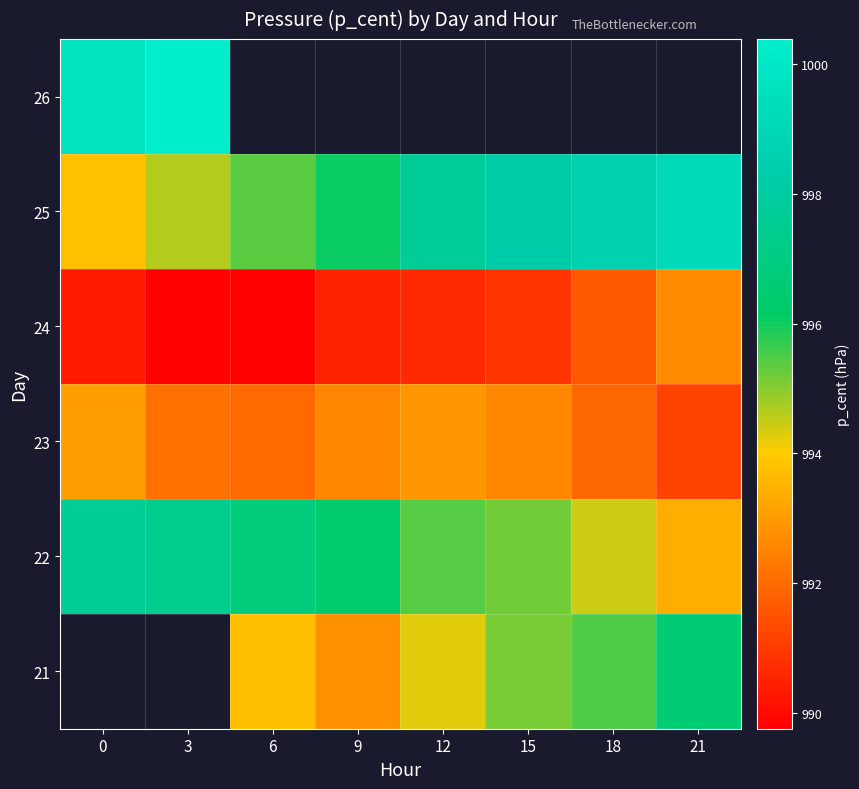

How many series are shown in this chart?

6